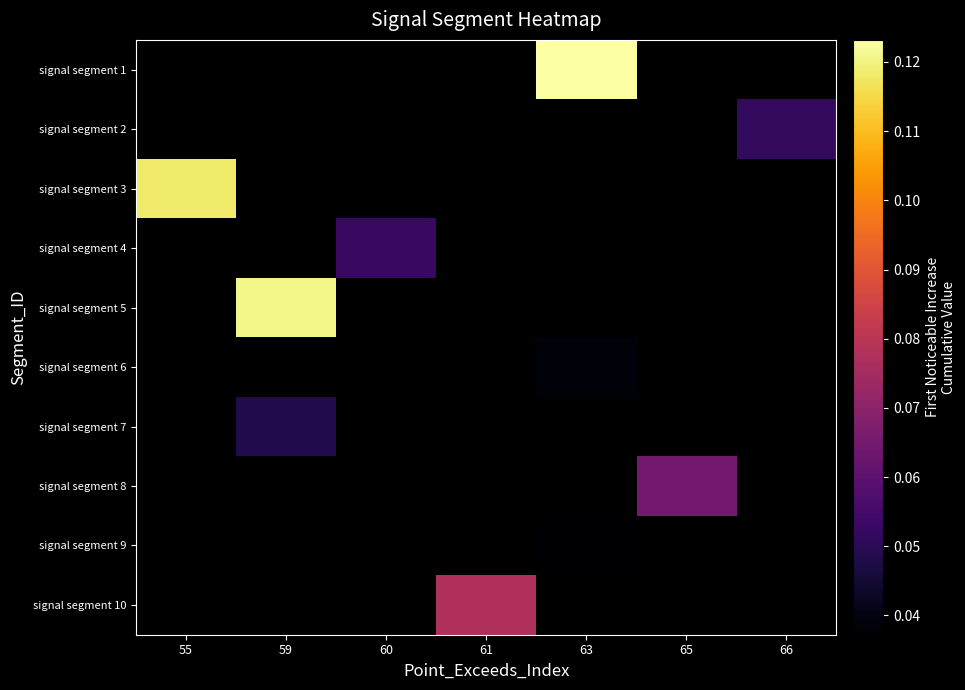

Which series has the largest range (max minus min)?

signal segment 3